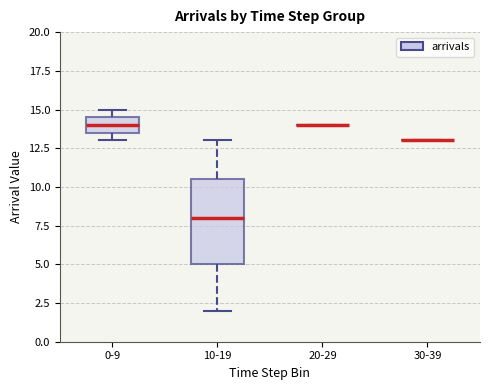

Reading left to right, read every box against the y-axis: the position of its median line, the range the box covers, and the ends of its whiskers. The values are not printed on the chart, so give them approximately, as read against the axis.

0-9: median 14.0, box 13.5 to 14.5, whiskers 13.0 to 15.0
10-19: median 8.0, box 5.0 to 10.5, whiskers 2.0 to 13.0
20-29: box collapsed to a line at 14.0, whiskers 14.0 to 14.0
30-39: box collapsed to a line at 13.0, whiskers 13.0 to 13.0